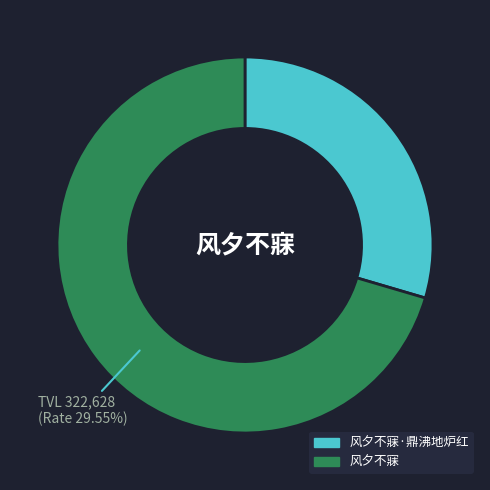

To the nearest percent, what percentage of the pie is 风夕不寐·鼎沸地炉红?

30%